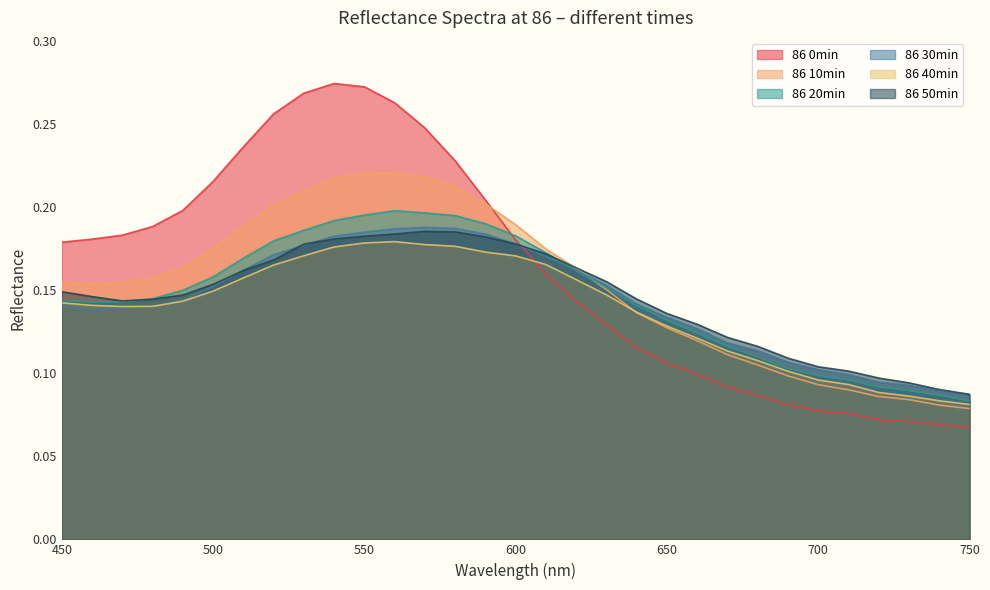

At which category does the chart reach its peak across all series?

540